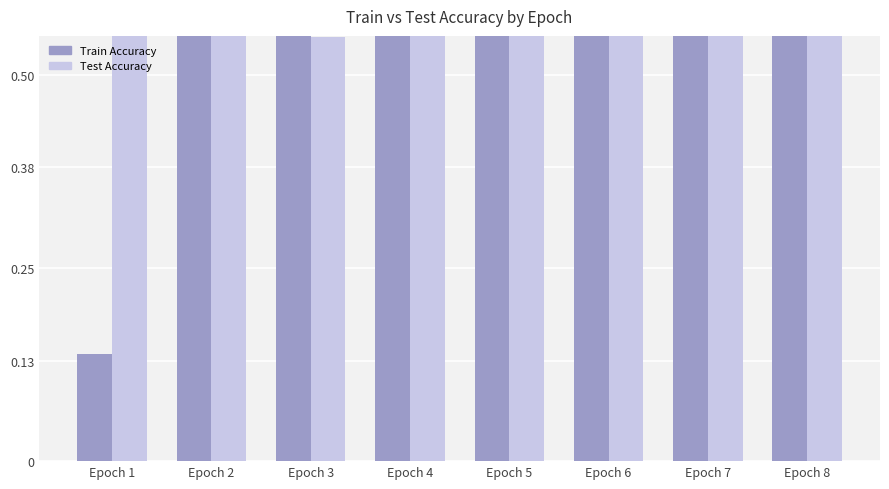

Reading right to left, transcribe all the data shown in this chart.

Train Accuracy: 0.8	0.9	0.8	0.8	0.8	0.7	0.6	0.1
Test Accuracy: 0.7	0.7	0.9	0.8	0.8	0.5	0.8	0.8